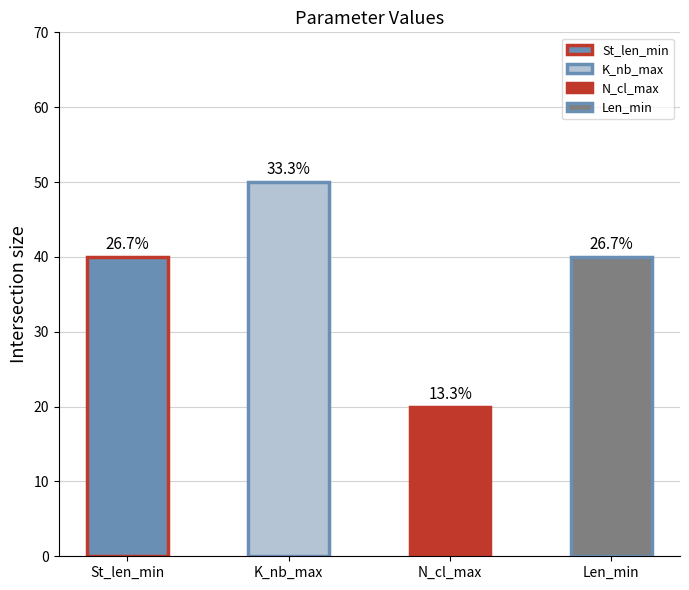

Rank the categories by value from lowest to highest.

N_cl_max, St_len_min, Len_min, K_nb_max